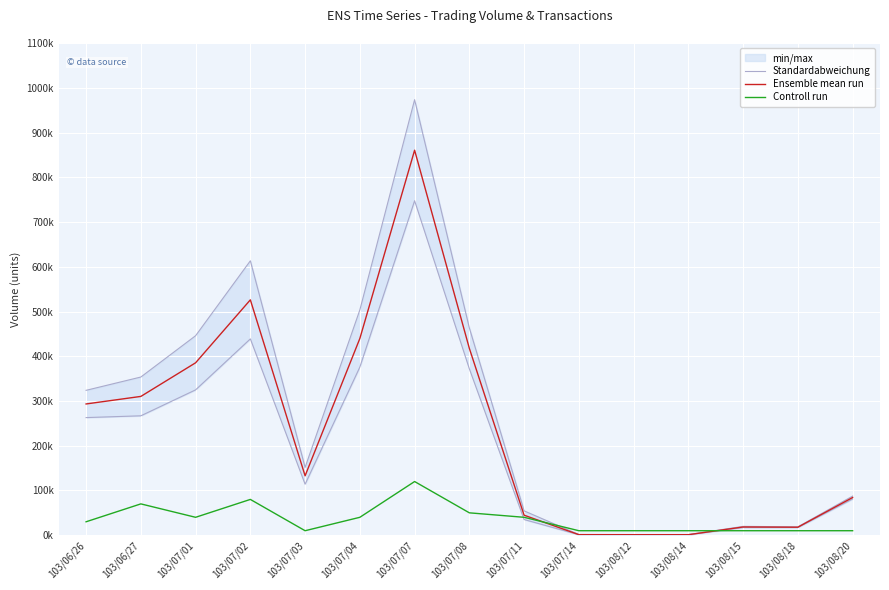

Which series ends up on top after the final intersection of Standardabweichung and Controll run?

Standardabweichung